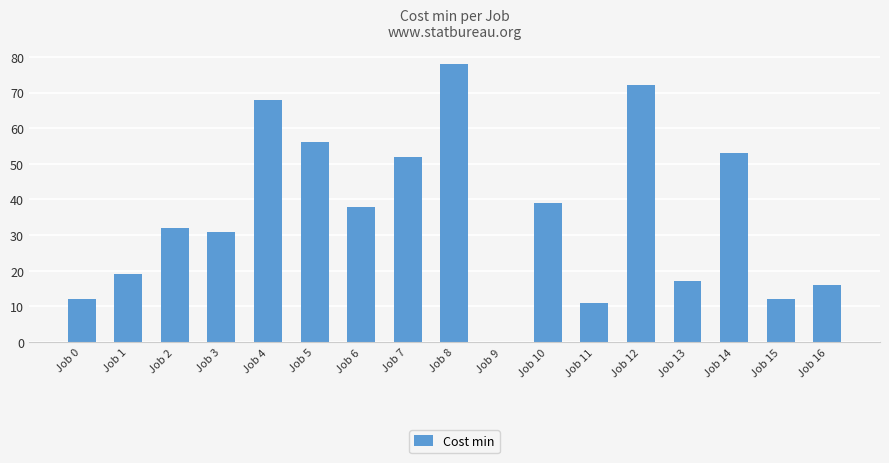

What is the sum of the values at Job 10 and Job 9?

39